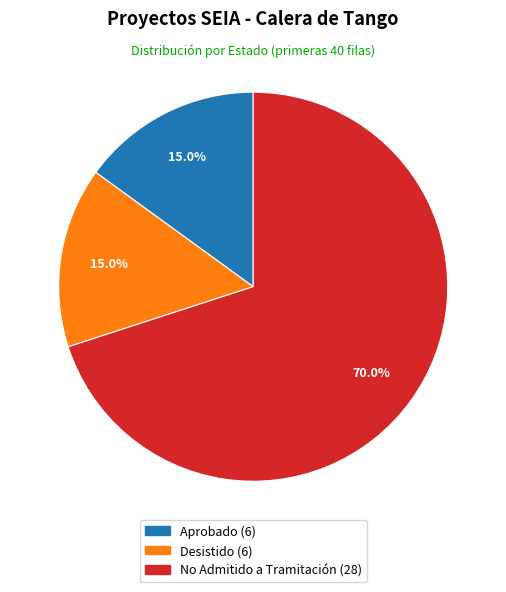

To the nearest percent, what percentage of the pie is Desistido?

15%